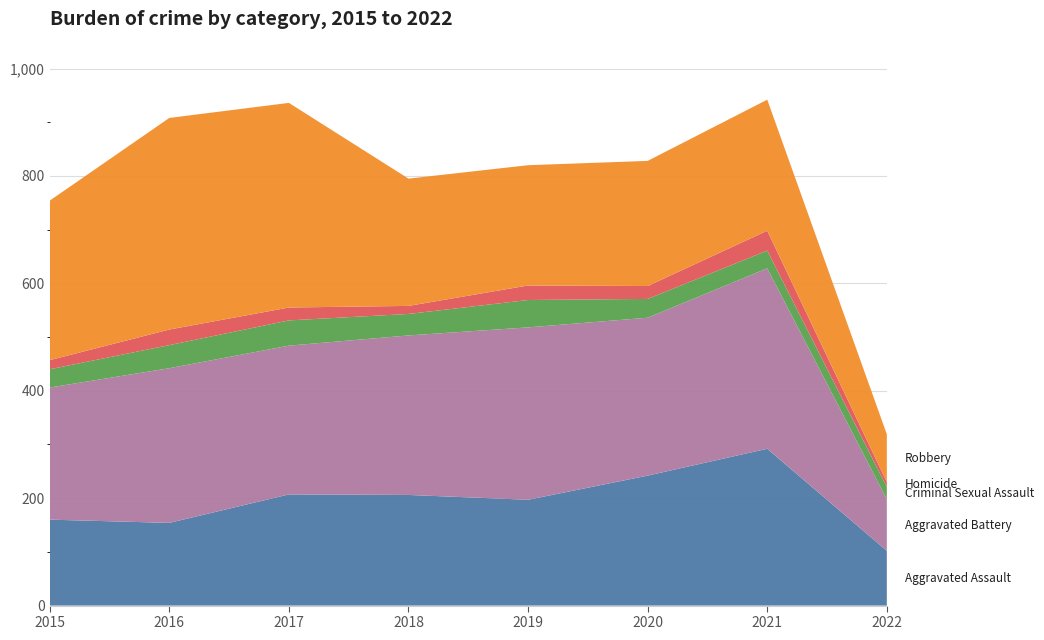

Reading left to right, transcribe all the data shown in this chart.

Aggravated Assault: 2015=160	2016=154	2017=207	2018=206	2019=197	2020=242	2021=292	2022=102
Aggravated Battery: 2015=246	2016=288	2017=277	2018=297	2019=321	2020=294	2021=336	2022=96
Criminal Sexual Assault: 2015=34	2016=43	2017=47	2018=40	2019=51	2020=35	2021=33	2022=23
Homicide: 2015=17	2016=29	2017=24	2018=15	2019=27	2020=24	2021=37	2022=9
Robbery: 2015=297	2016=394	2017=381	2018=237	2019=224	2020=233	2021=244	2022=89